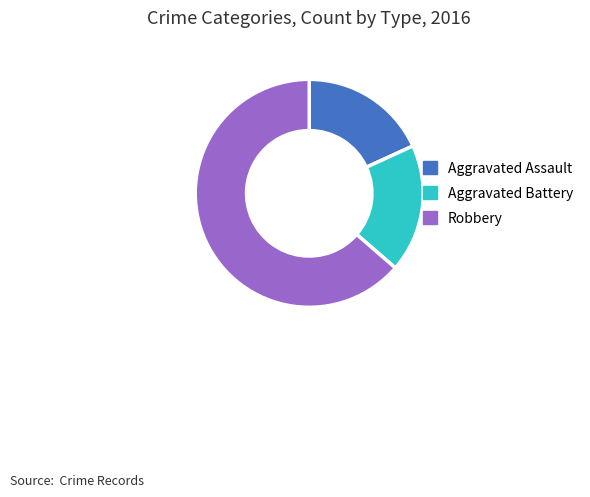

How many segments does this pie chart have?

3